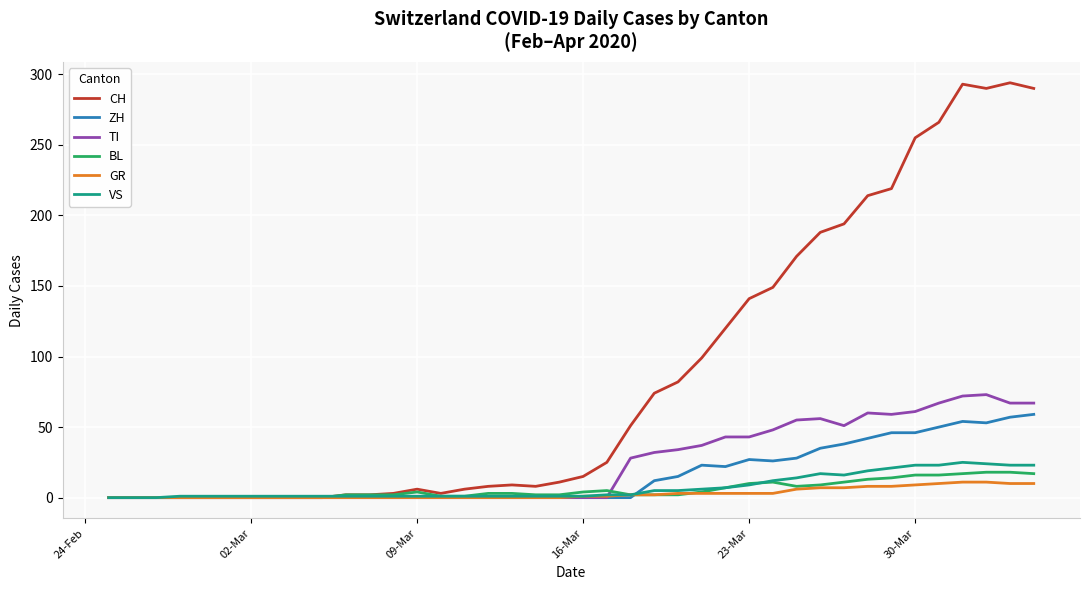

What is the average value of the BL series?

6